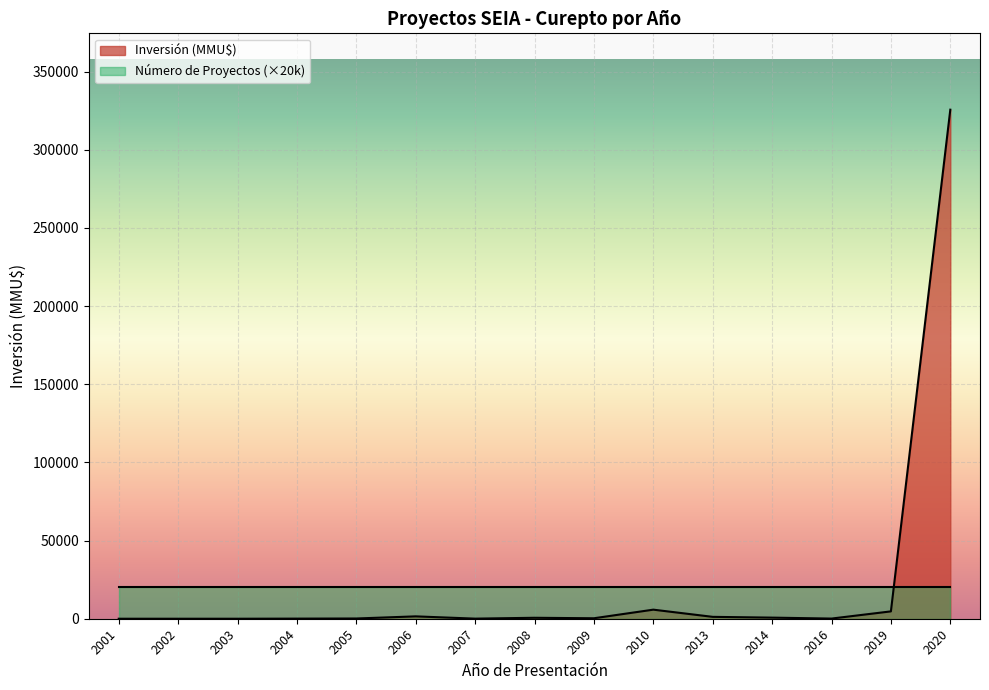

How many lines are shown in the chart?

2